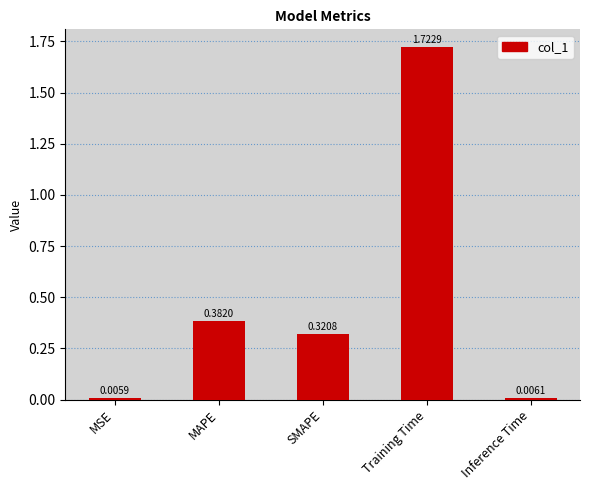

What position from the right is MAPE?

4